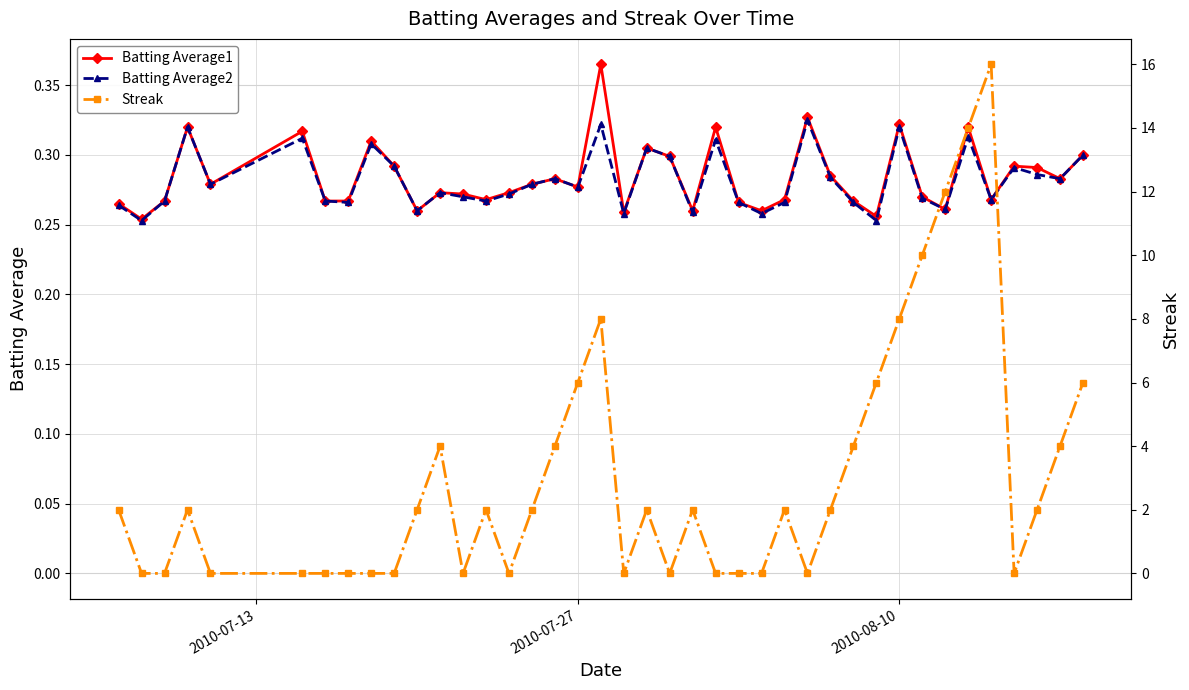

What is the lowest value of the Batting Average1 series?

0.3